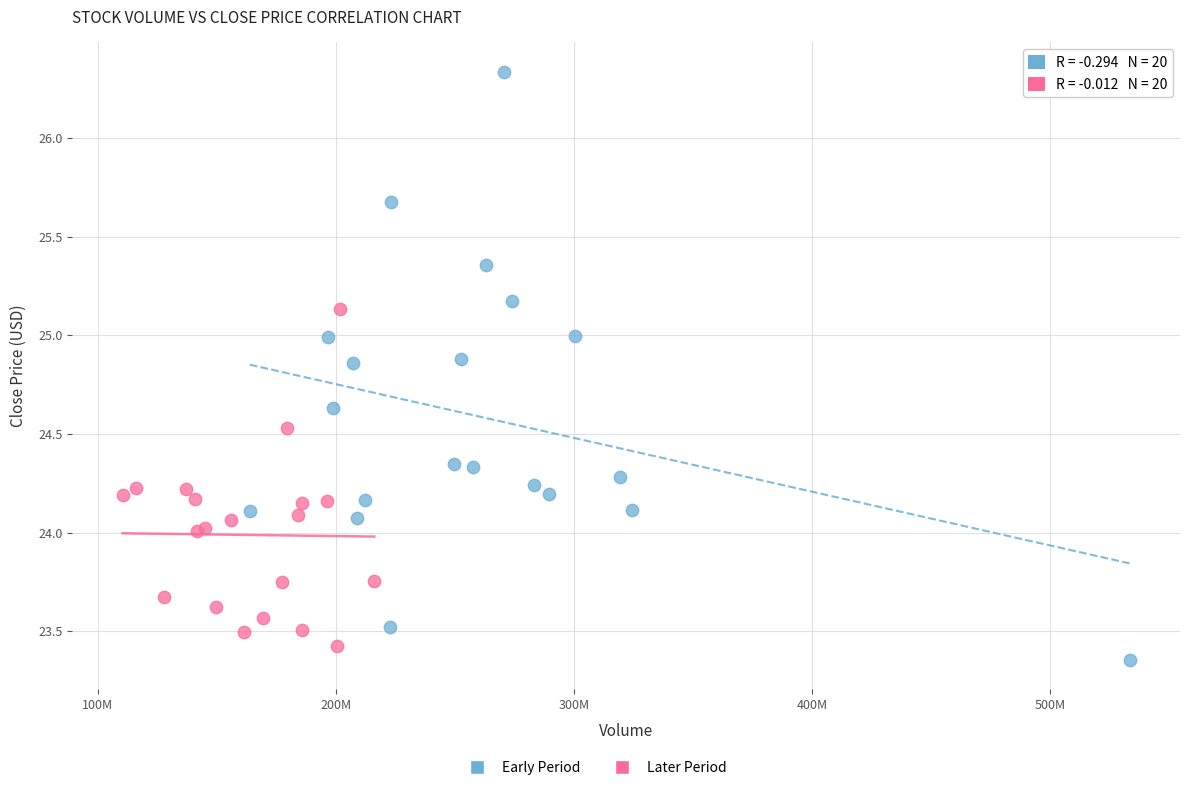

Which series has the widest spread of Y values?

Early Period